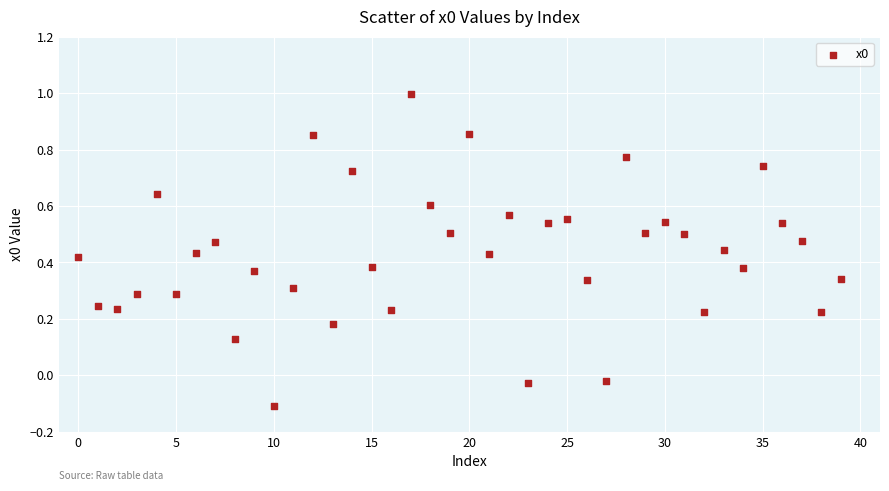

What is the range of Y values (max minus min)?

1.1